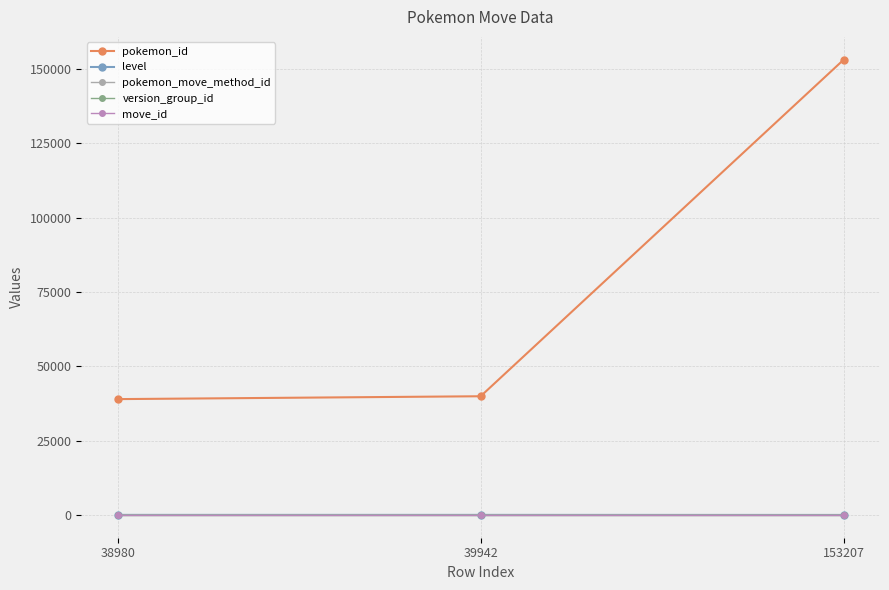

Which series has the widest spread of values?

pokemon_id